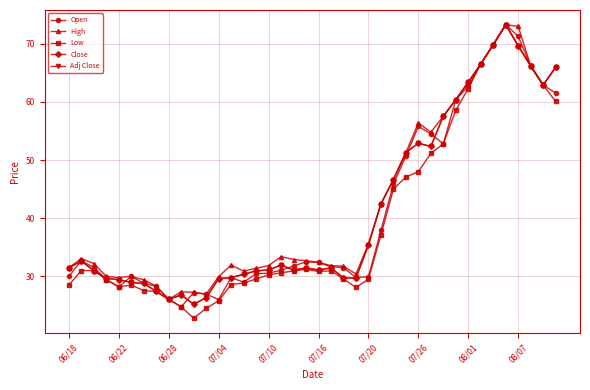

Does the chart have visible grid lines?

Yes